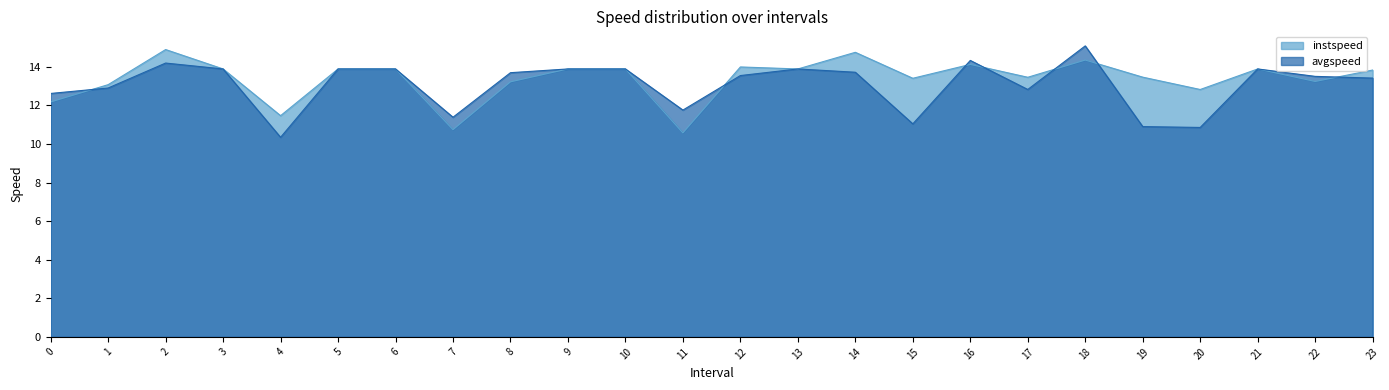

At which category is the sum across all series the highest?

18